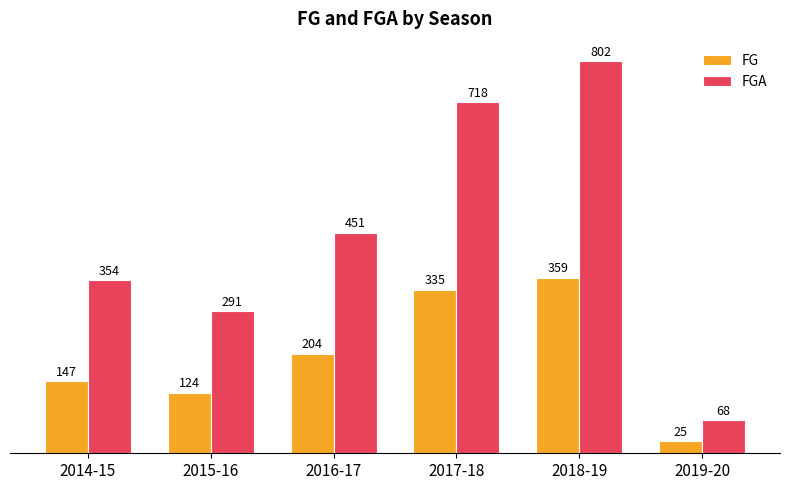

What are all the series names shown in the legend?

FG, FGA